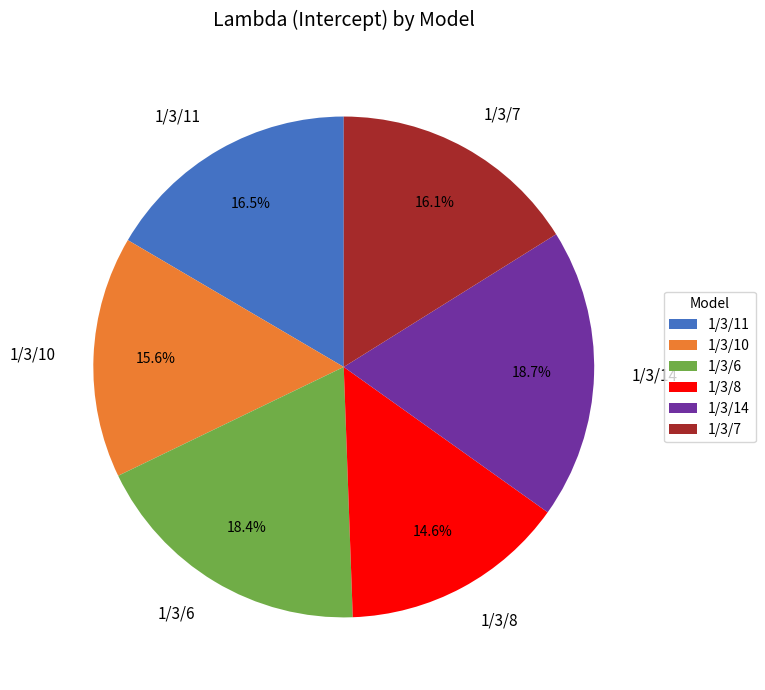

Do 1/3/14 and 1/3/10 together represent more than half of the pie?

No